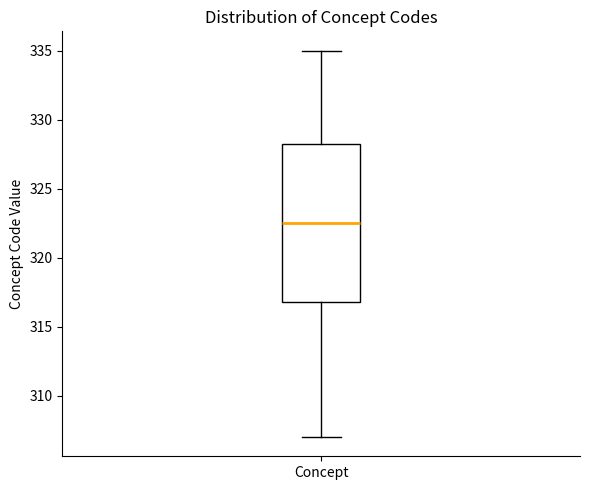

Where does the lower whisker of the box for Concept end on the y-axis? The values are not printed on the chart, so give them approximately, as read against the axis.

307.0